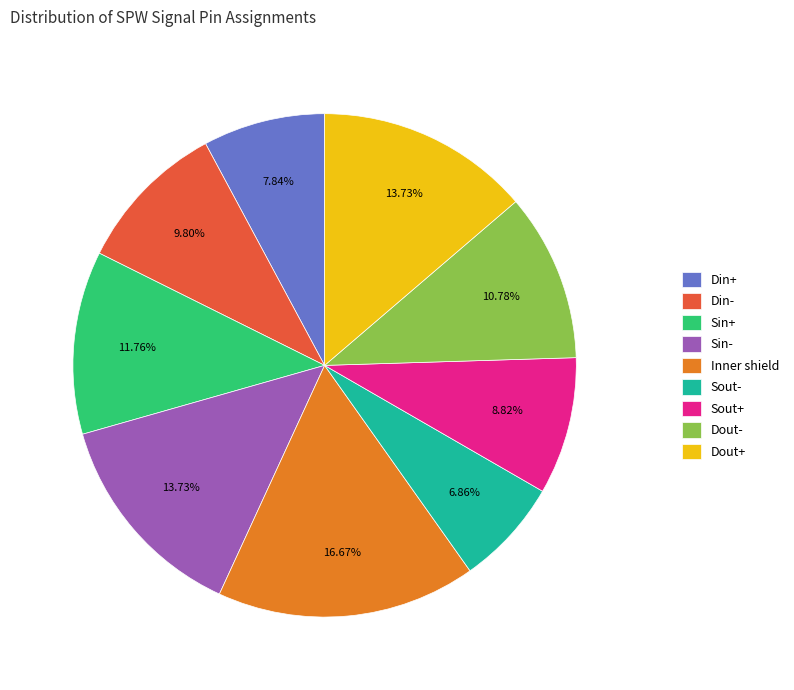

What percentage is NOT represented by Din+?

92.2%